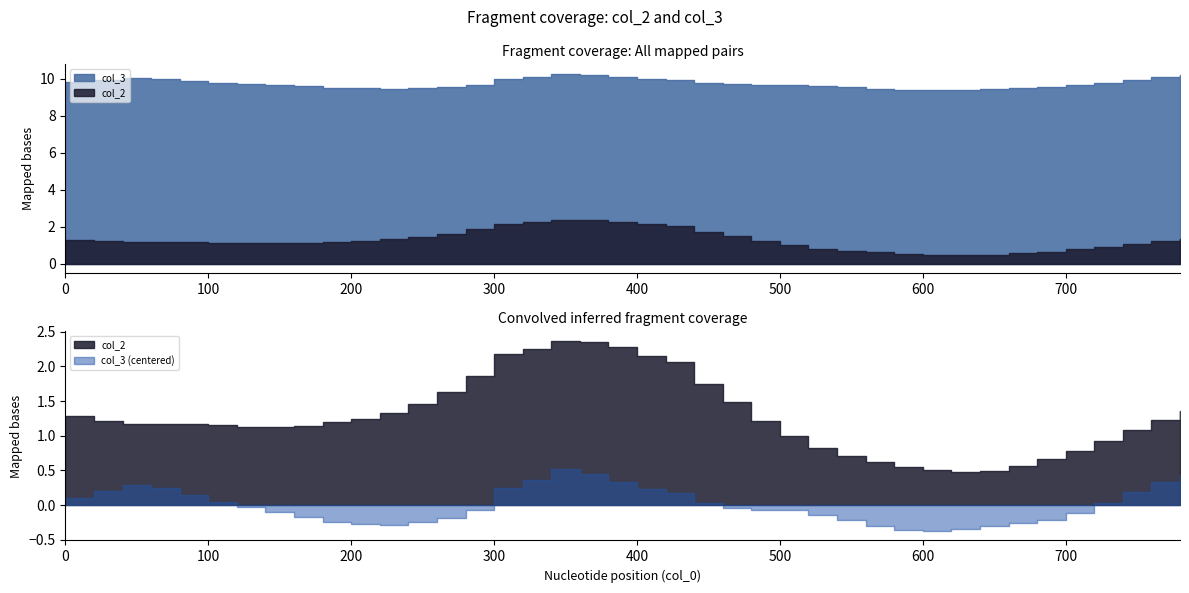

What are all the series names shown in the legend?

col_2, col_3